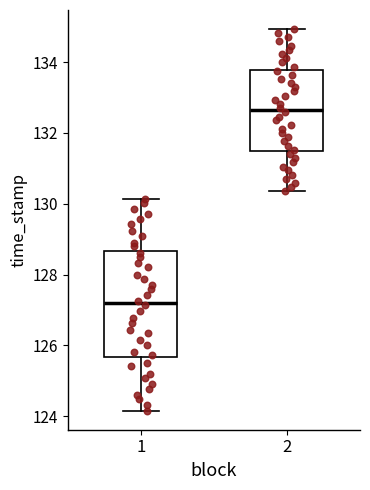

Where is the lower edge of the box at x = 2 on the y-axis? The values are not printed on the chart, so give them approximately, as read against the axis.

131.4